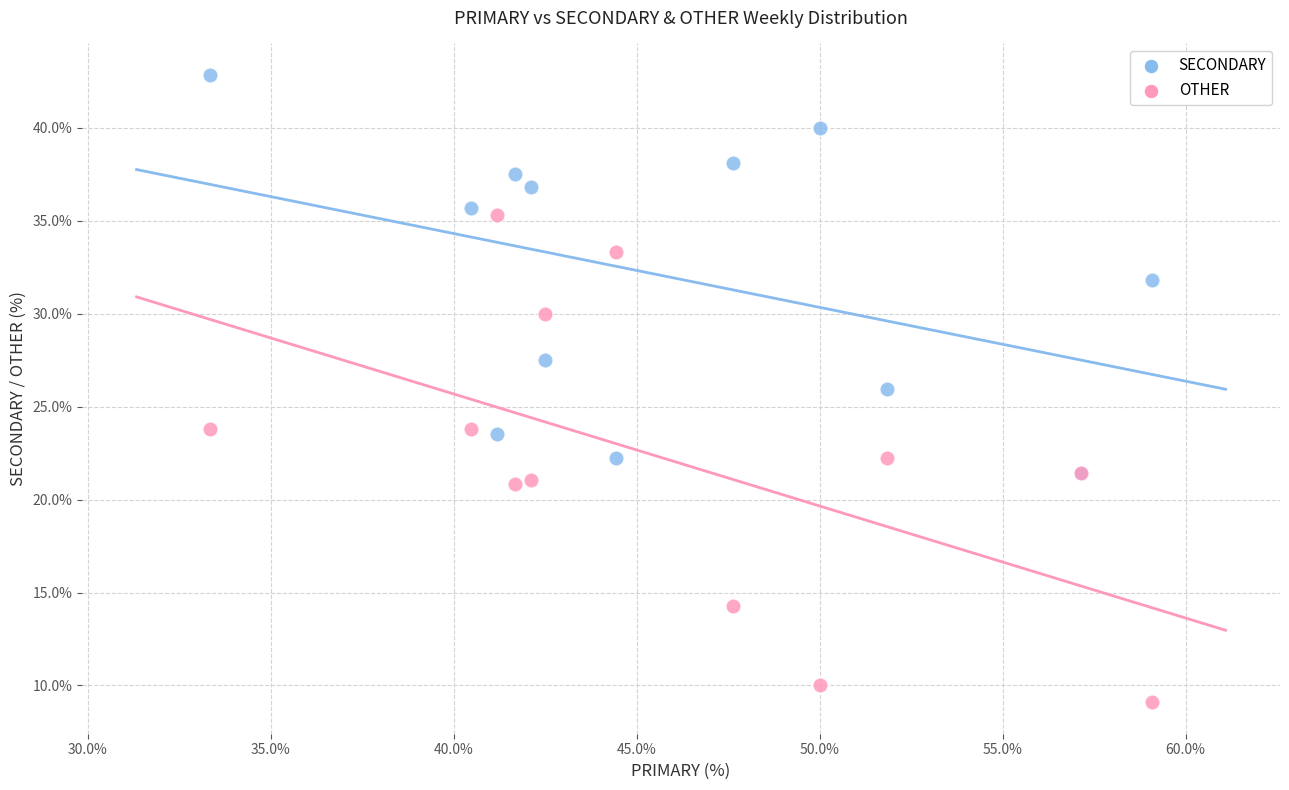

What are all the series names shown in the legend?

SECONDARY, OTHER